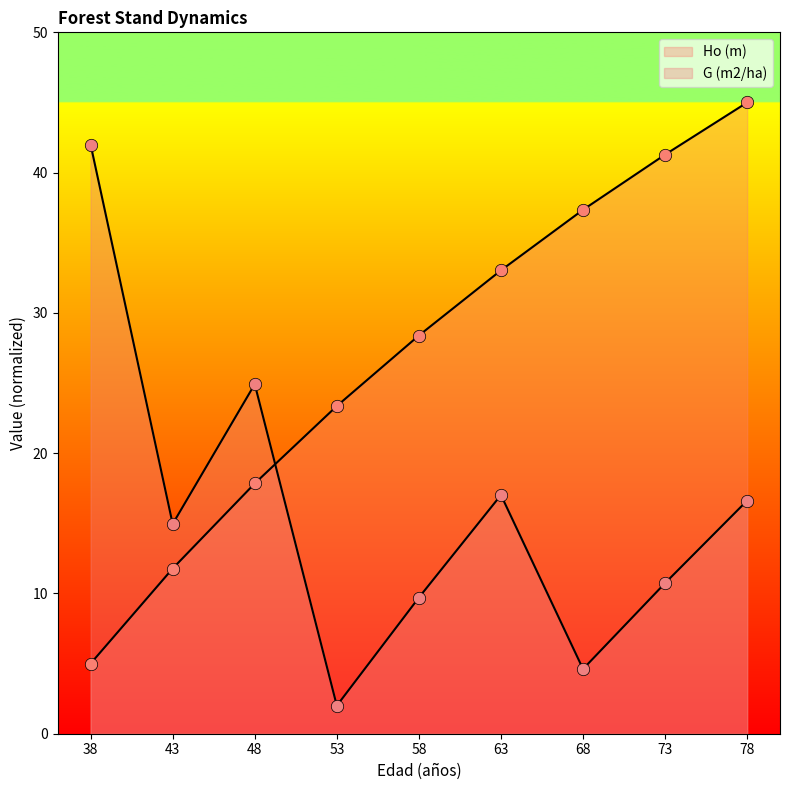

Is the value of G (m2/ha) at 43 greater than the value of Ho (m) at 78?

No